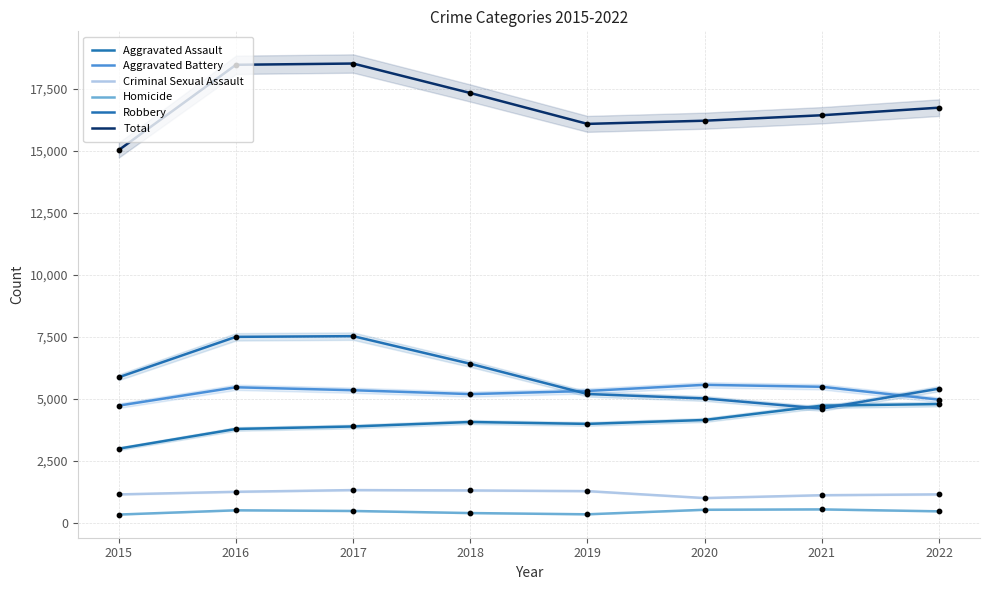

Which series has the largest total across all categories?

Total